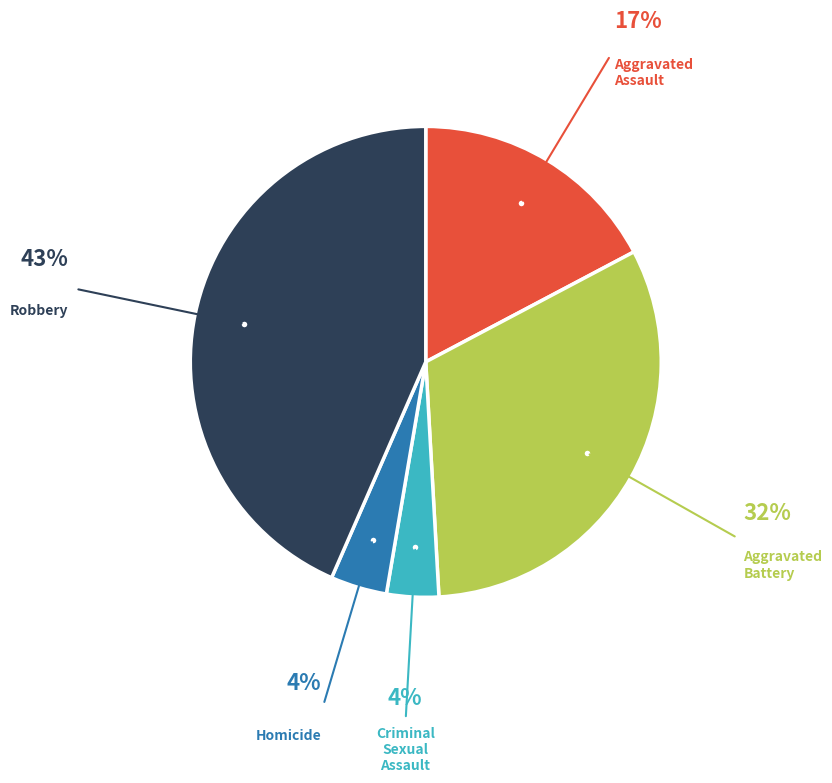

Is there any slice that represents more than half of the pie?

No